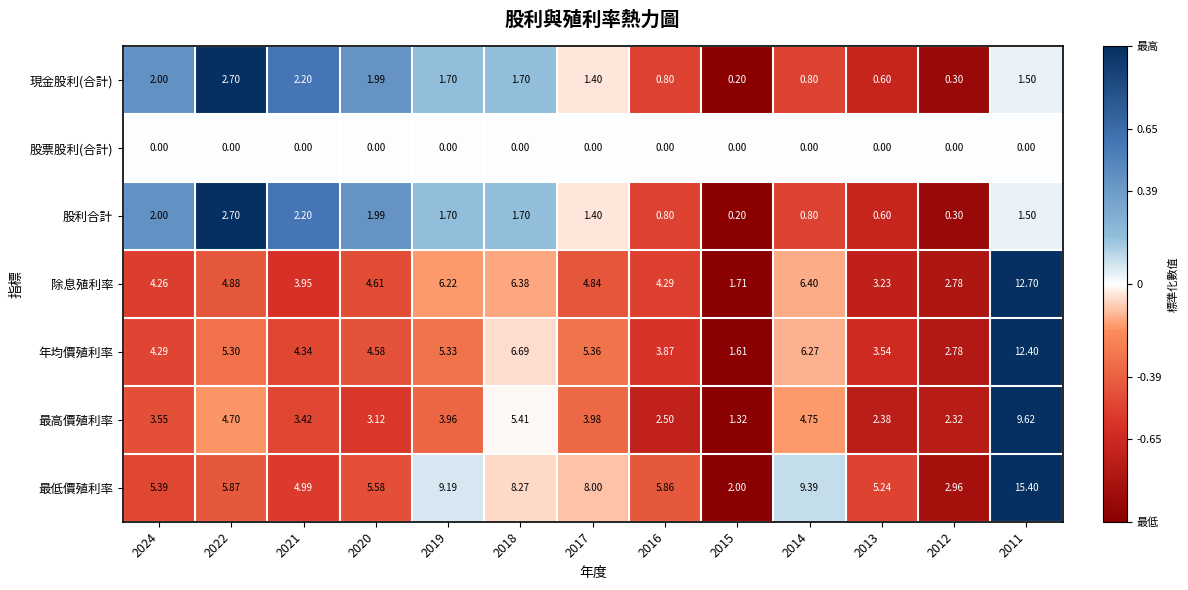

Which series has the widest spread of values?

最低價殖利率